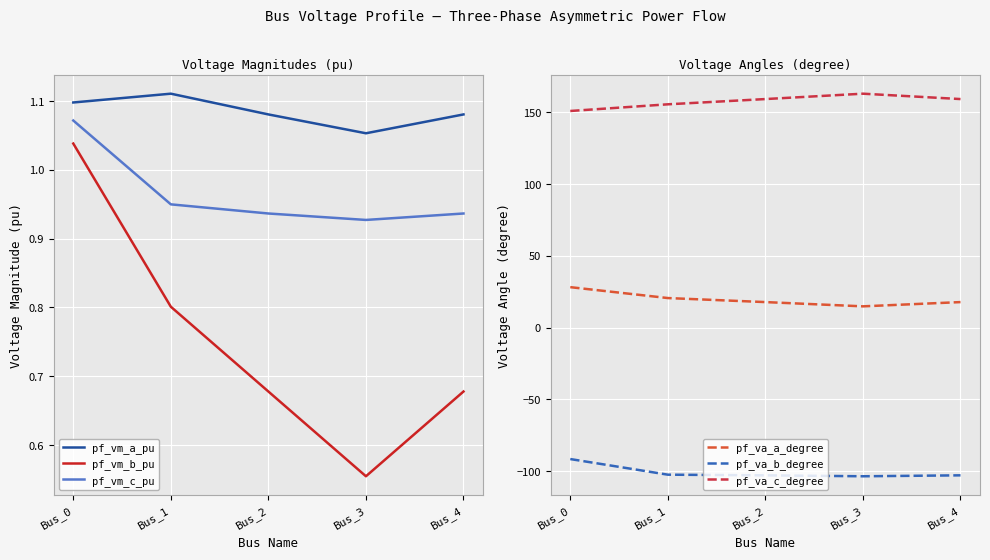

What is the total value across all series at Bus_2?

76.8